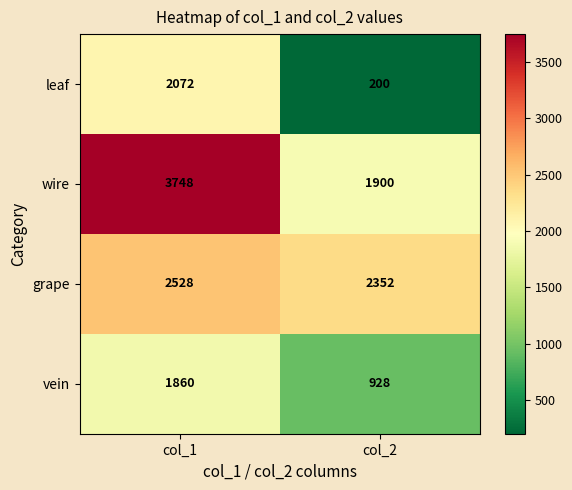

What is the difference between the highest and lowest values at col_1?

1888